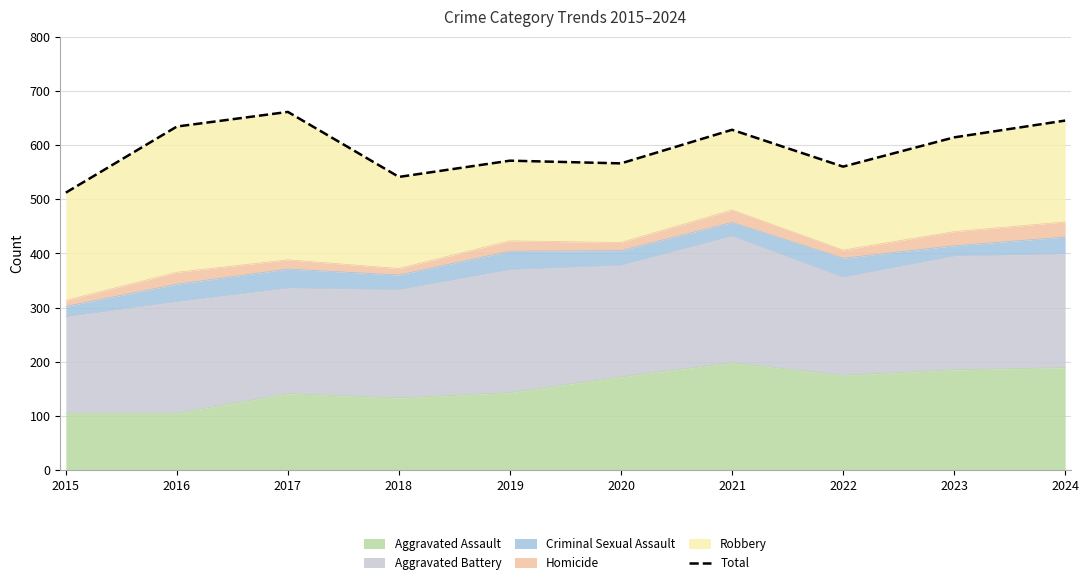

Rank the categories by value from lowest to highest.

2015, 2018, 2022, 2020, 2019, 2023, 2021, 2016, 2024, 2017